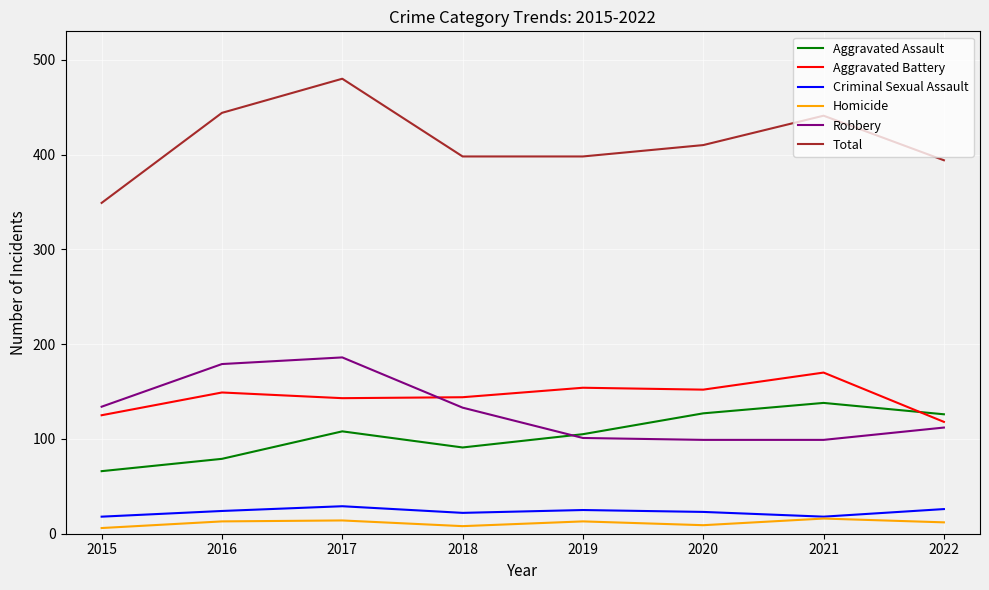

At 2022, list the series in order from smallest to largest.

Homicide, Criminal Sexual Assault, Robbery, Aggravated Battery, Aggravated Assault, Total